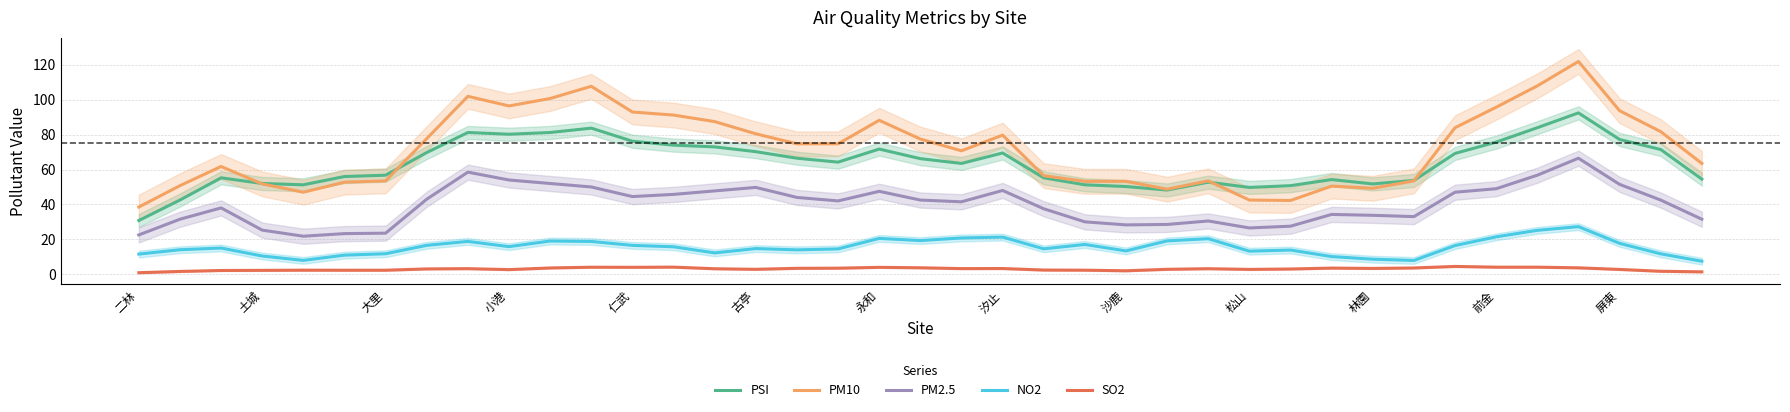

What are all the series names shown in the legend?

PSI, PM10, PM2.5, NO2, SO2